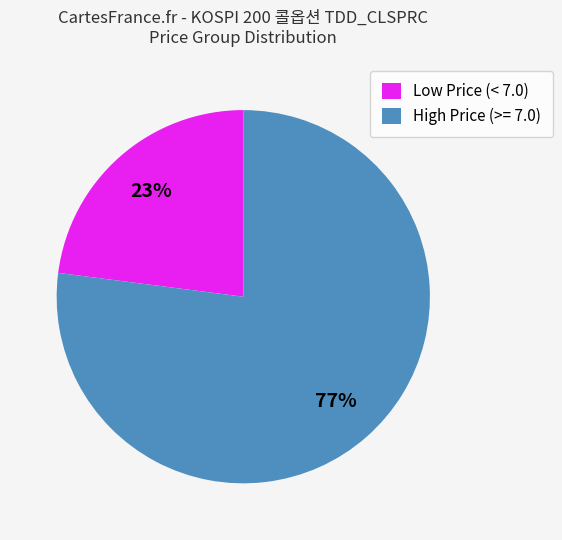

Which slice is the smallest?

Low Price (< 7.0)